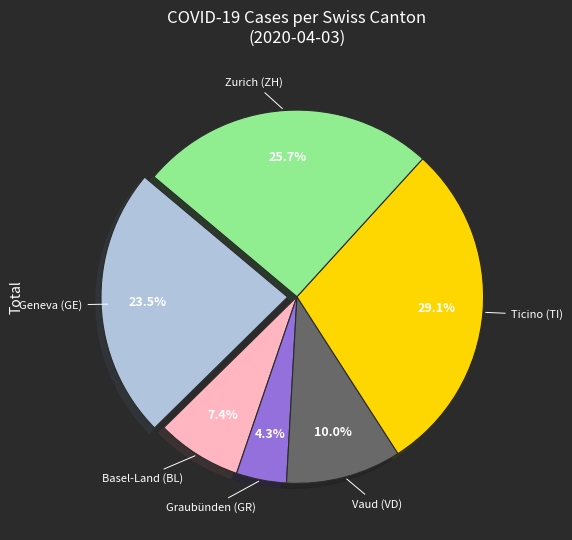

Count the number of slices in the pie.

6